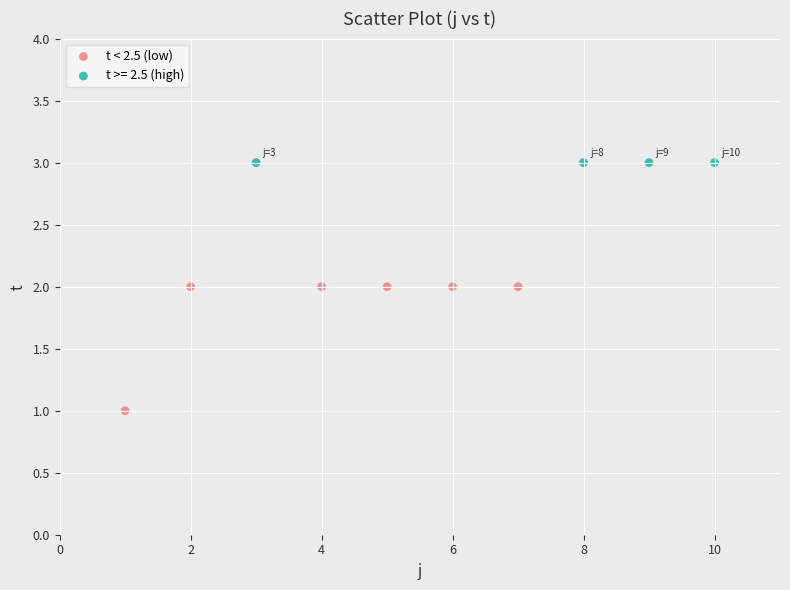

Which series contains the lowest Y value?

t < 2.5 (low)